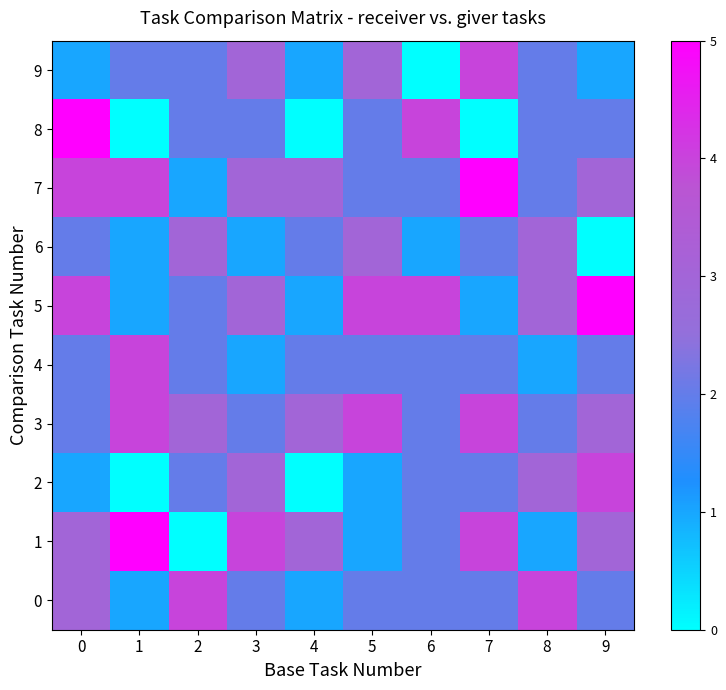

Reading right to left, what are all the values shown in this chart?

0: 9=2	8=4	7=2	6=2	5=2	4=1	3=2	2=4	1=1	0=3
1: 9=3	8=1	7=4	6=2	5=1	4=3	3=4	2=0	1=5	0=3
2: 9=4	8=3	7=2	6=2	5=1	4=0	3=3	2=2	1=0	0=1
3: 9=3	8=2	7=4	6=2	5=4	4=3	3=2	2=3	1=4	0=2
4: 9=2	8=1	7=2	6=2	5=2	4=2	3=1	2=2	1=4	0=2
5: 9=5	8=3	7=1	6=4	5=4	4=1	3=3	2=2	1=1	0=4
6: 9=0	8=3	7=2	6=1	5=3	4=2	3=1	2=3	1=1	0=2
7: 9=3	8=2	7=5	6=2	5=2	4=3	3=3	2=1	1=4	0=4
8: 9=2	8=2	7=0	6=4	5=2	4=0	3=2	2=2	1=0	0=5
9: 9=1	8=2	7=4	6=0	5=3	4=1	3=3	2=2	1=2	0=1